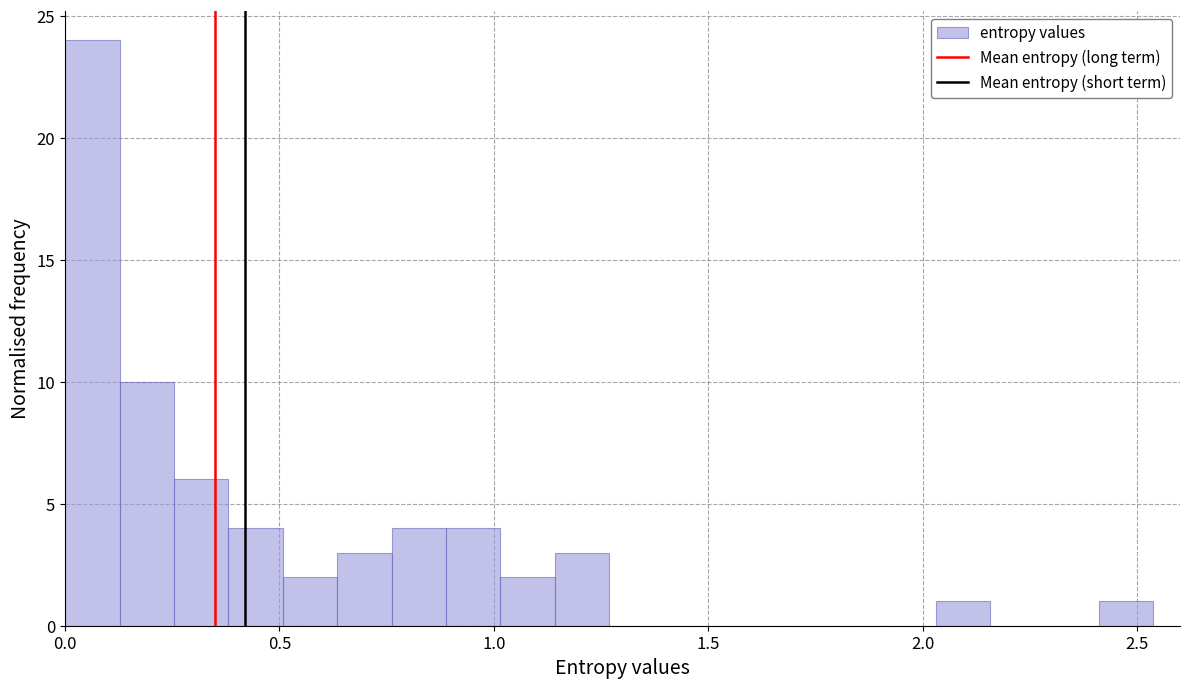

Read against the x-axis, roughly where is the centre of the tallest bar?

0.05